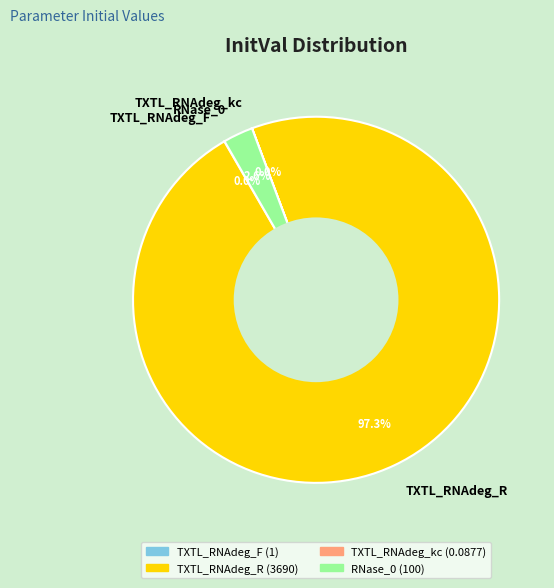

Combined, do RNase_0 and TXTL_RNAdeg_R account for over 50%?

Yes